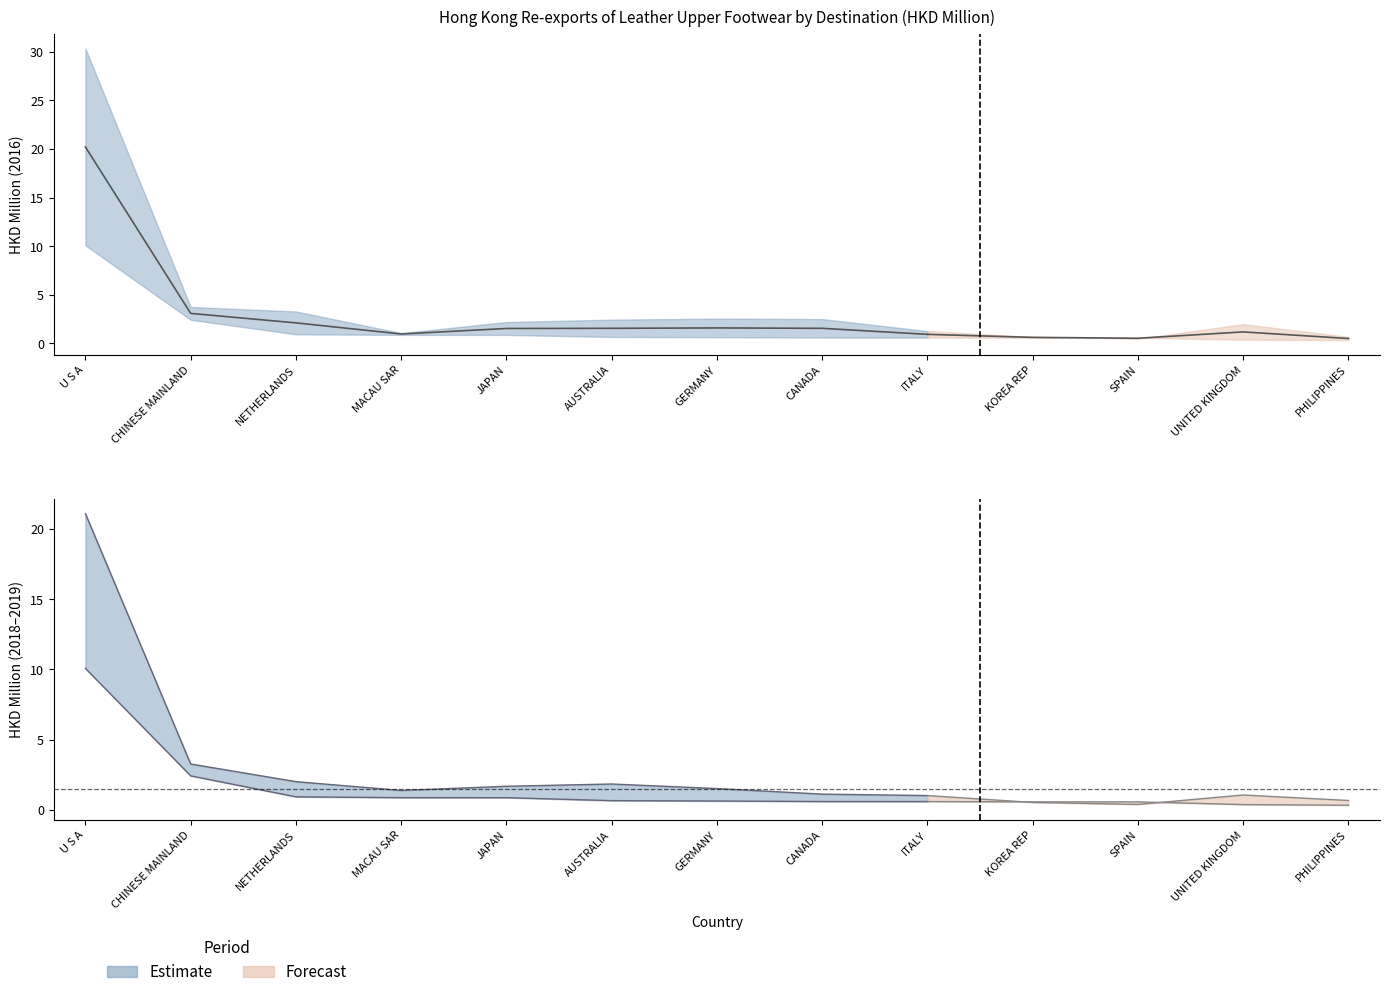

At which category is the sum across all series the highest?

U S A